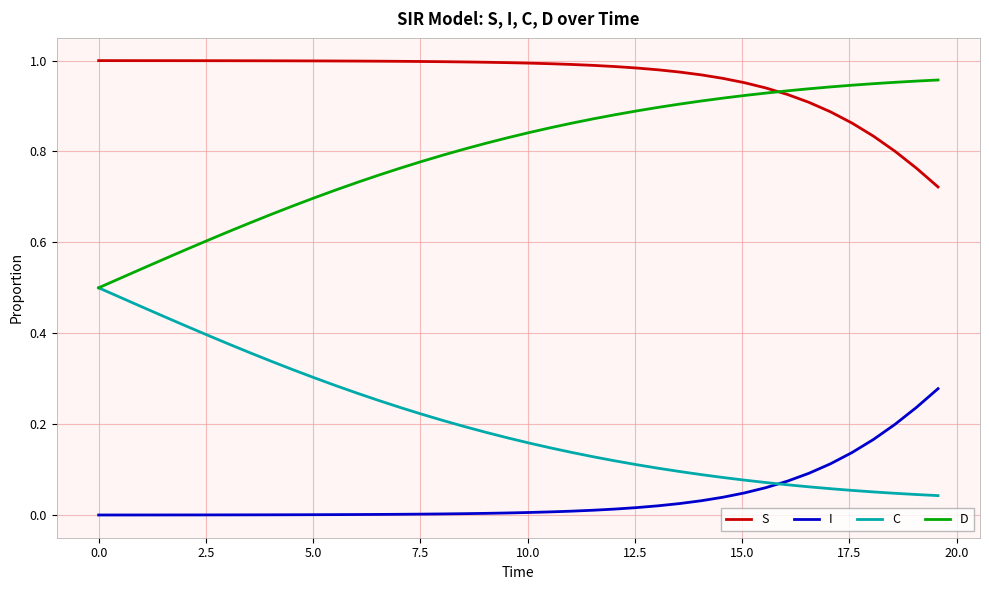

At how many categories does at least one series exceed 0?

40